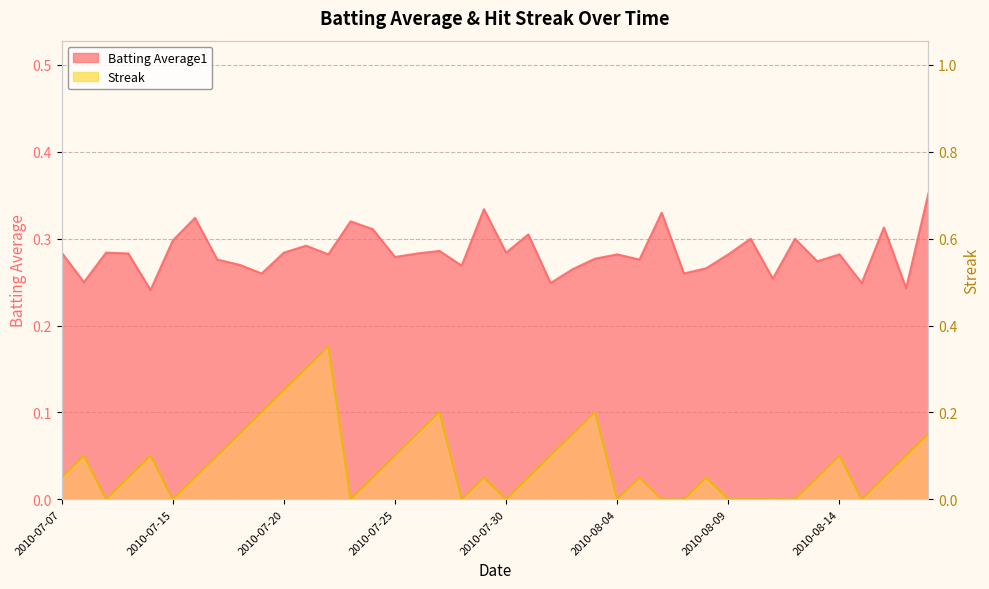

In Streak, how many points are higher than both neighbors (excluding endpoints)?

9